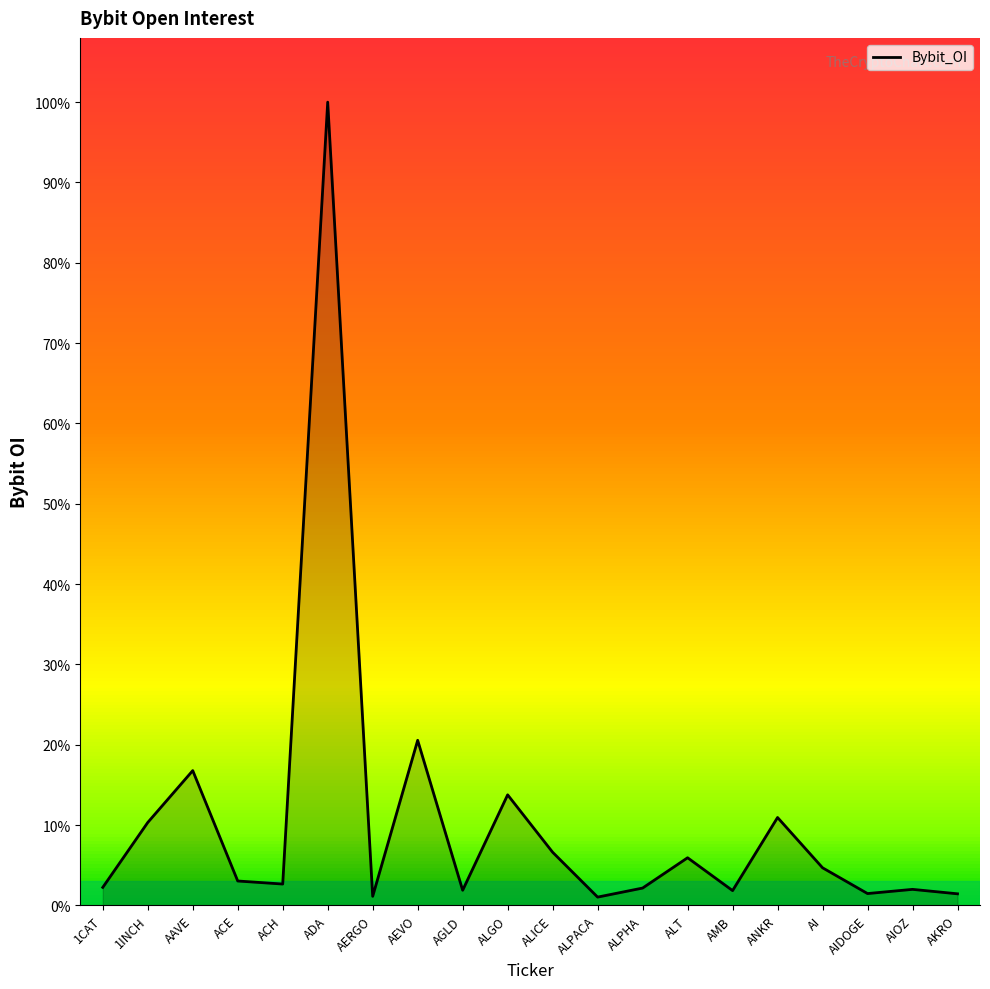

What is the label of the 17th point from the left?

AI